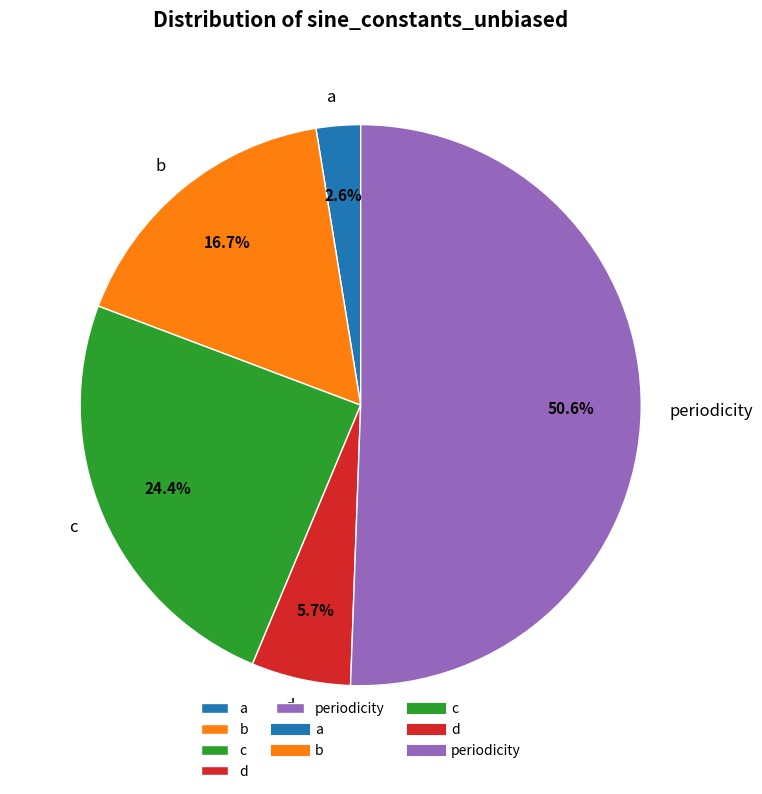

To the nearest percent, what percentage of the pie is b?

17%